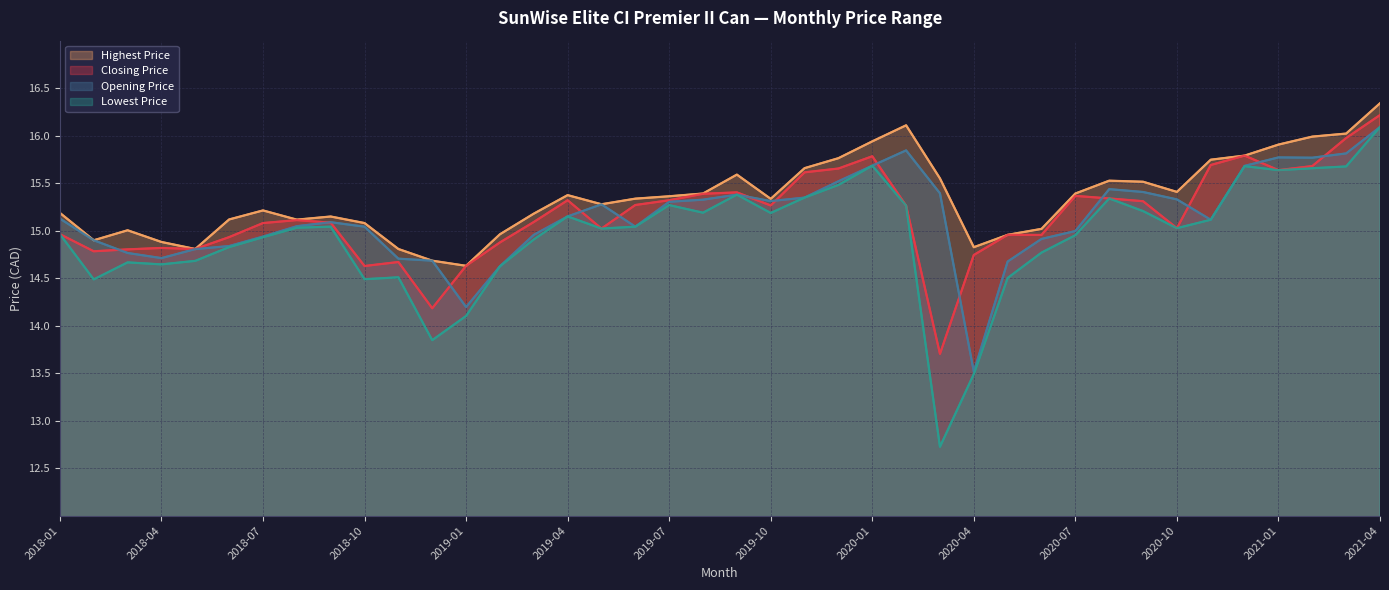

What is the difference between the highest and lowest values at 2019-07?

0.1